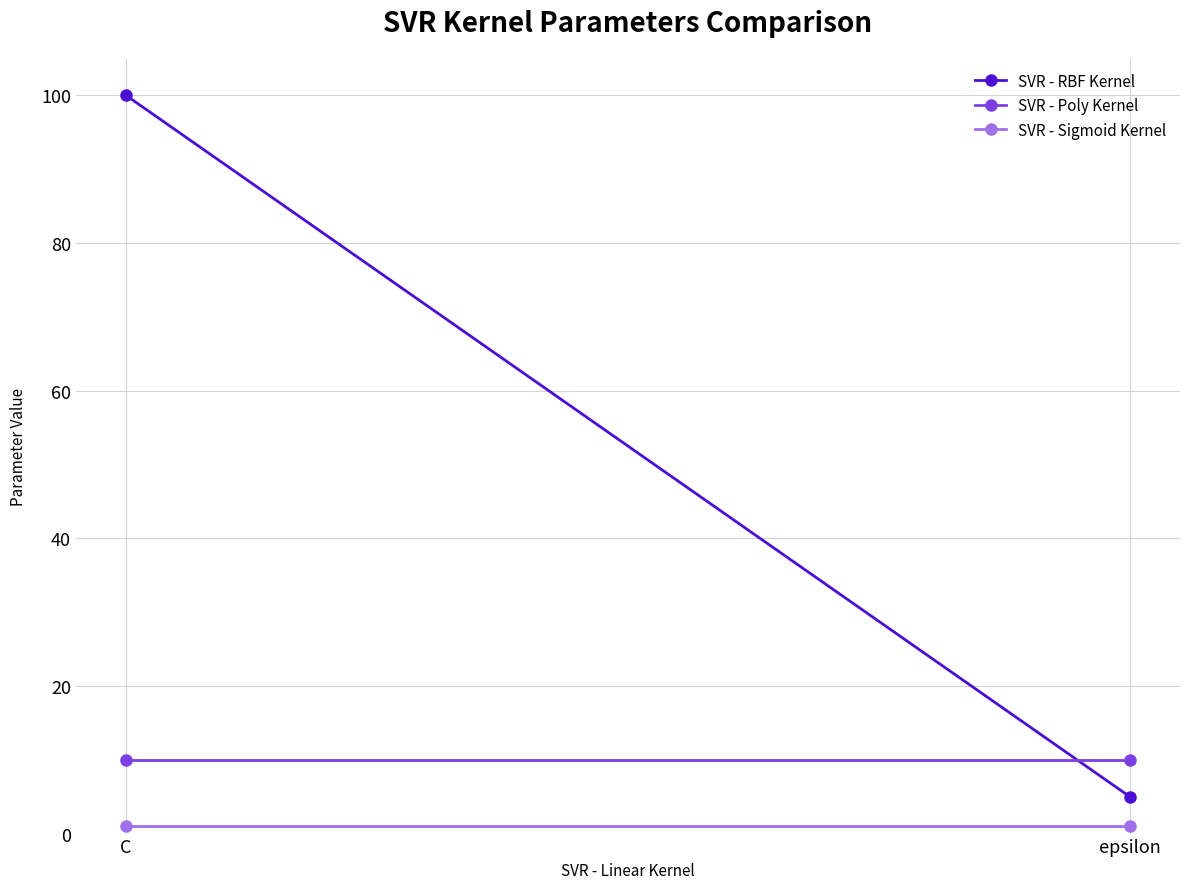

Is the value of SVR - Poly Kernel at C greater than the value of SVR - Sigmoid Kernel at epsilon?

Yes